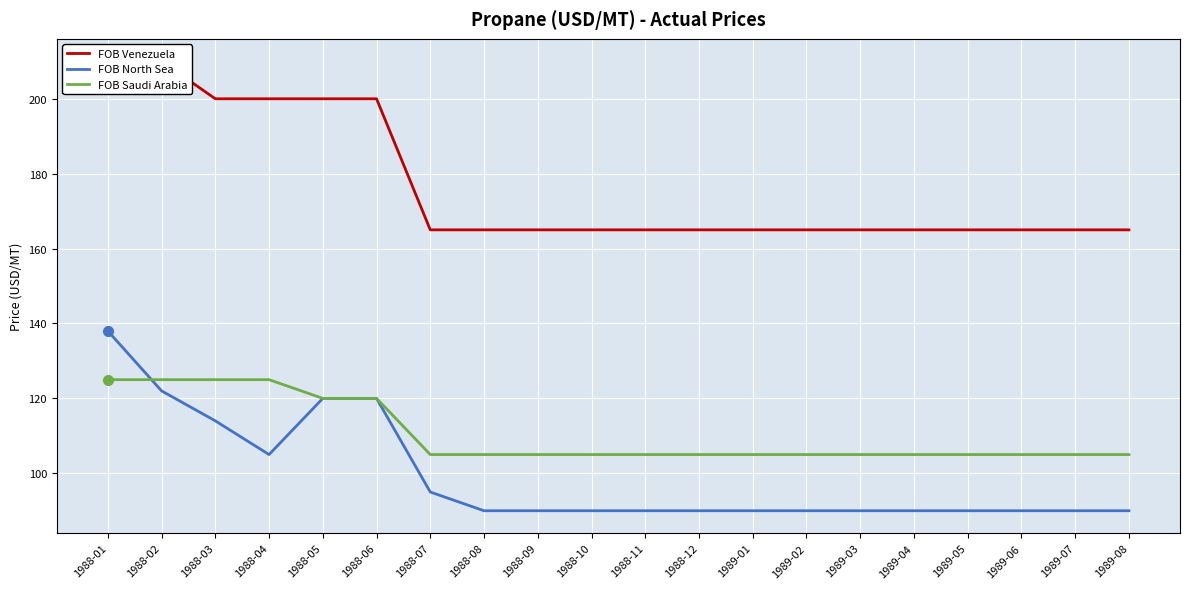

Rank the series at 1988-05 from highest to lowest value.

FOB Venezuela, FOB North Sea, FOB Saudi Arabia